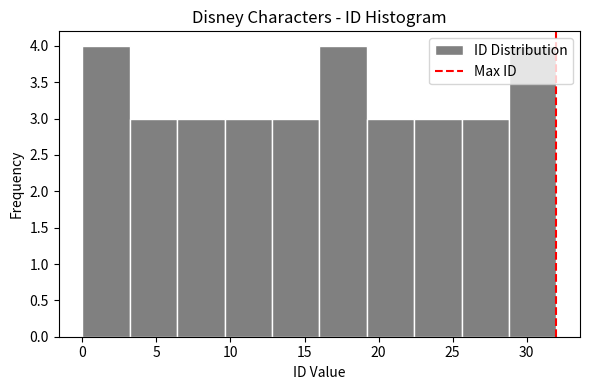

How tall is the bar that spans 28.8 to 32.0 on the x-axis? Neither the bar edges nor the heights are printed on the chart, so give them approximately, as read against the axes.

4